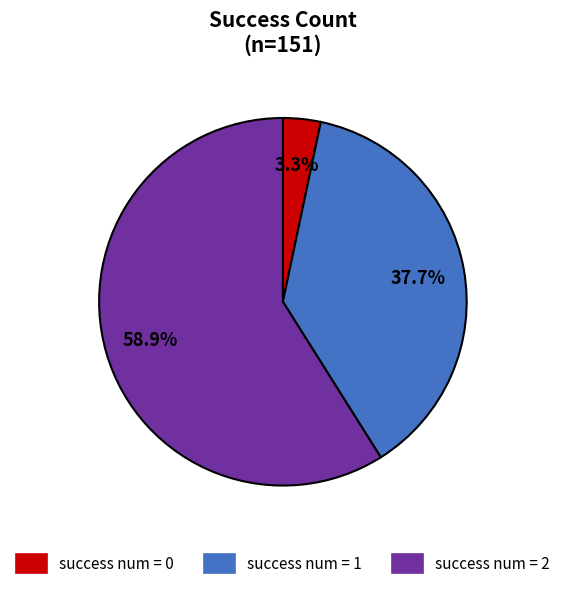

Does any single category account for the majority?

Yes